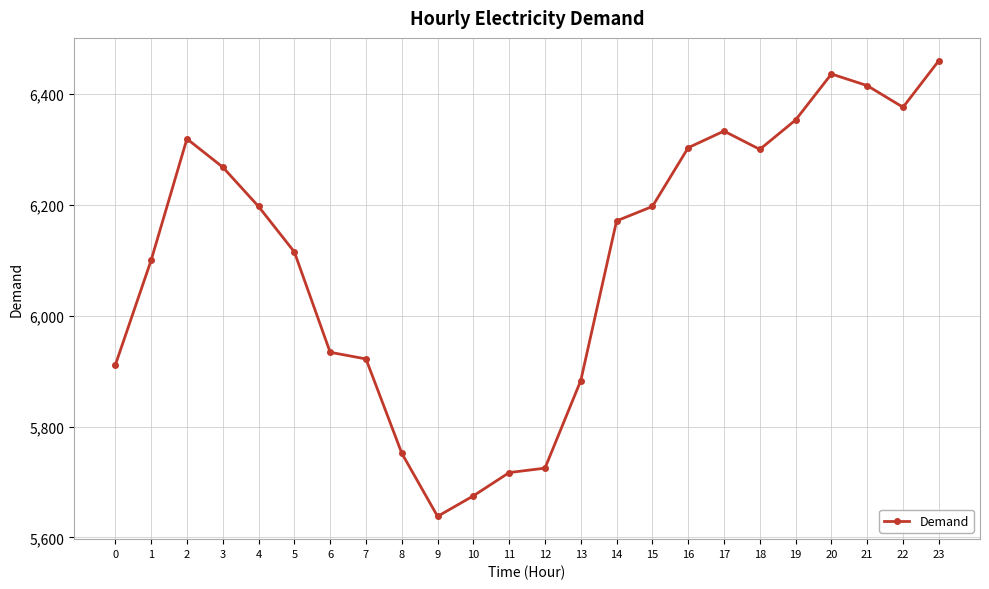

Which label corresponds to the smallest value in the chart?

9